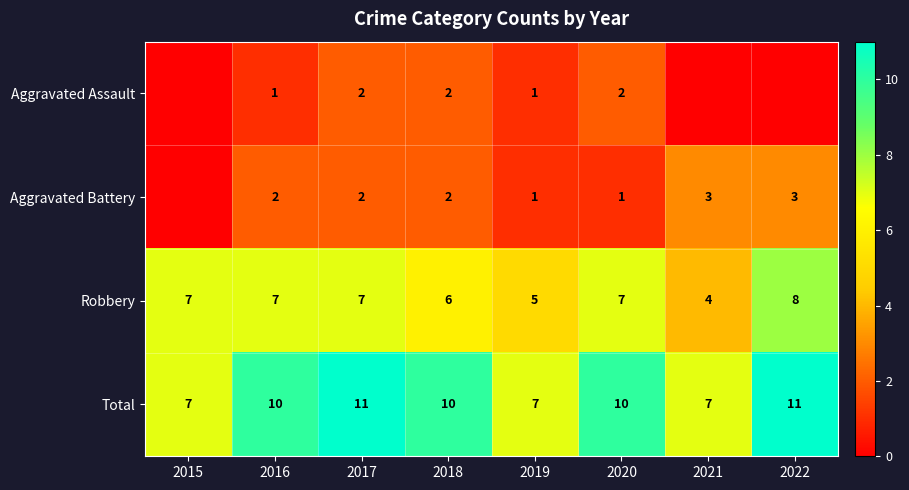

Between 2017 and 2019, which series saw the biggest shift?

Total